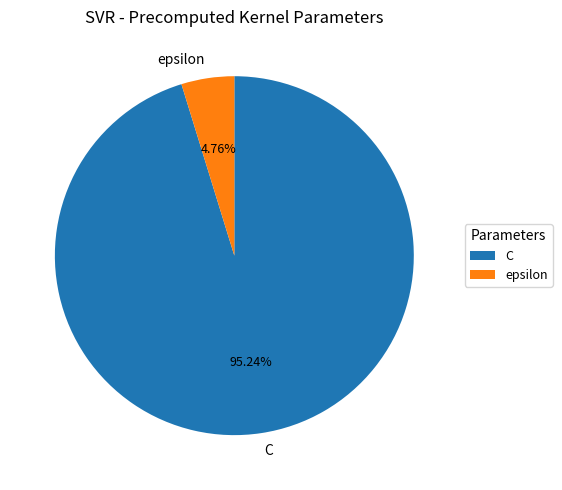

What is the smallest slice in the pie chart?

epsilon